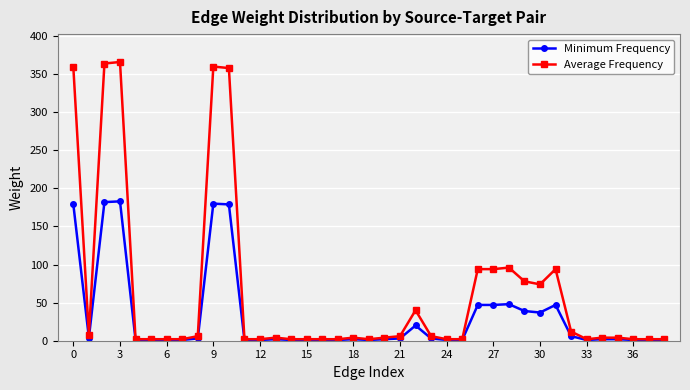

True or false: Average Frequency has more than 2 points higher than both neighbors.

True